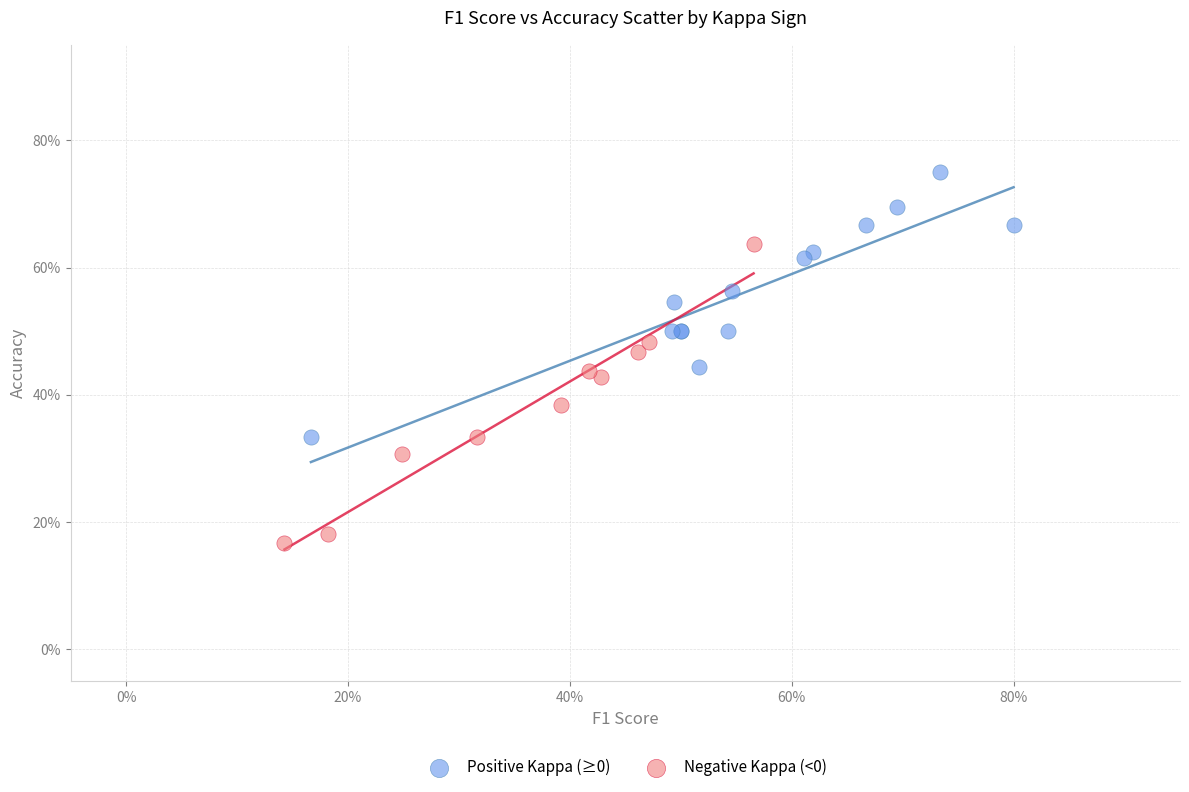

What are all the series names shown in the legend?

Positive Kappa (≥0), Negative Kappa (<0)